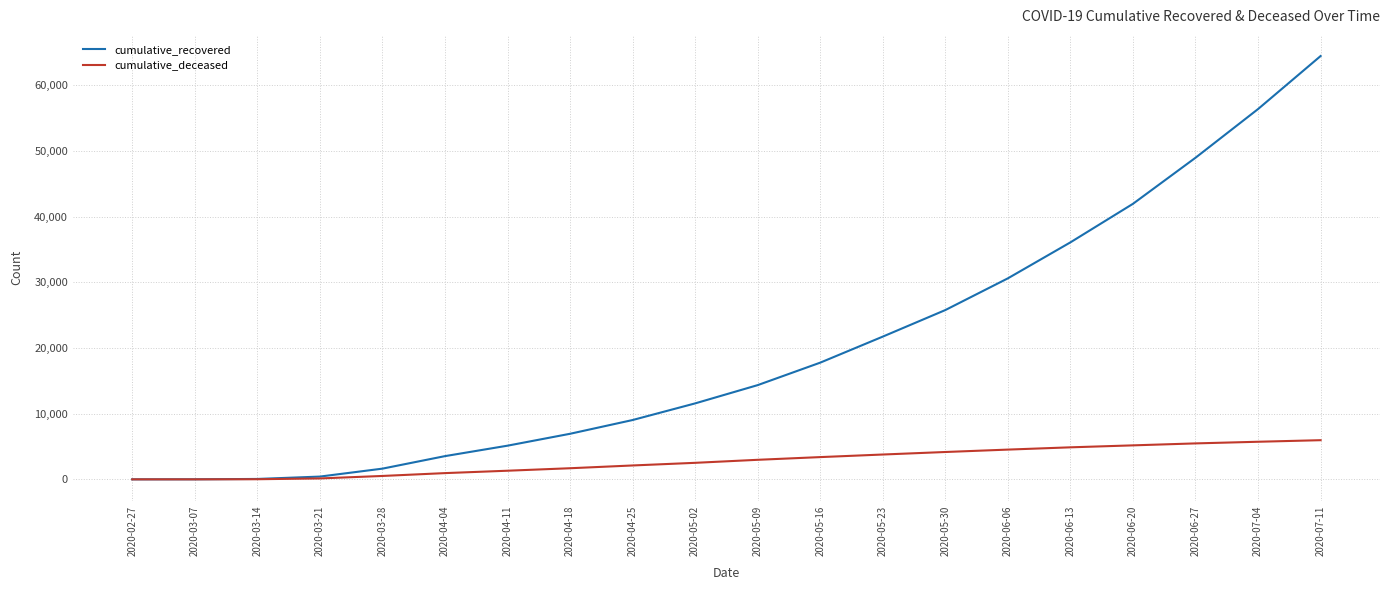

Between 2020-05-23 and 2020-06-13, which series saw the biggest shift?

cumulative_recovered